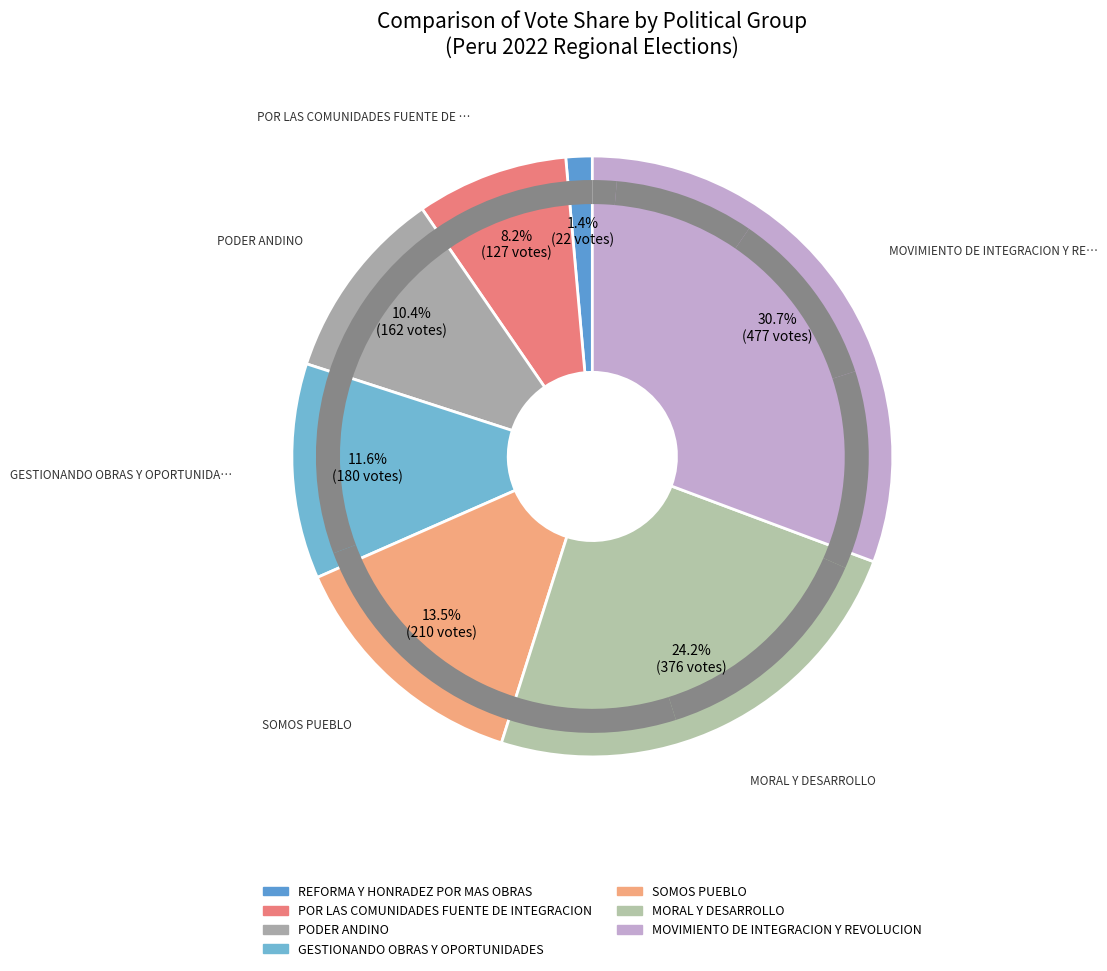

To the nearest percent, what is the difference between the largest and smallest slice percentages?

29%